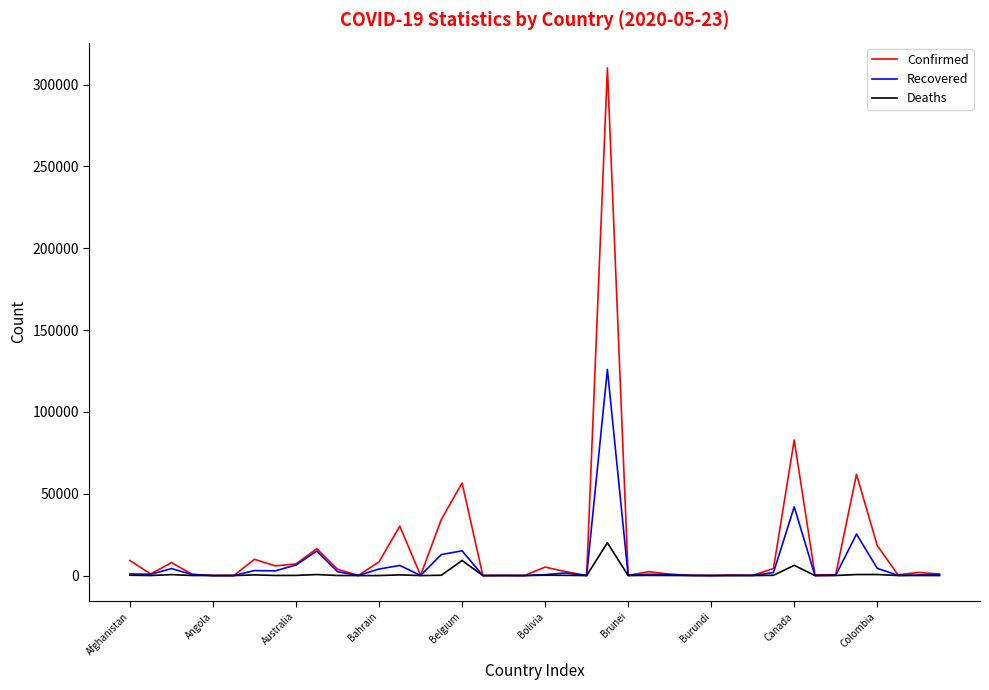

Which series has the widest spread of values?

Confirmed